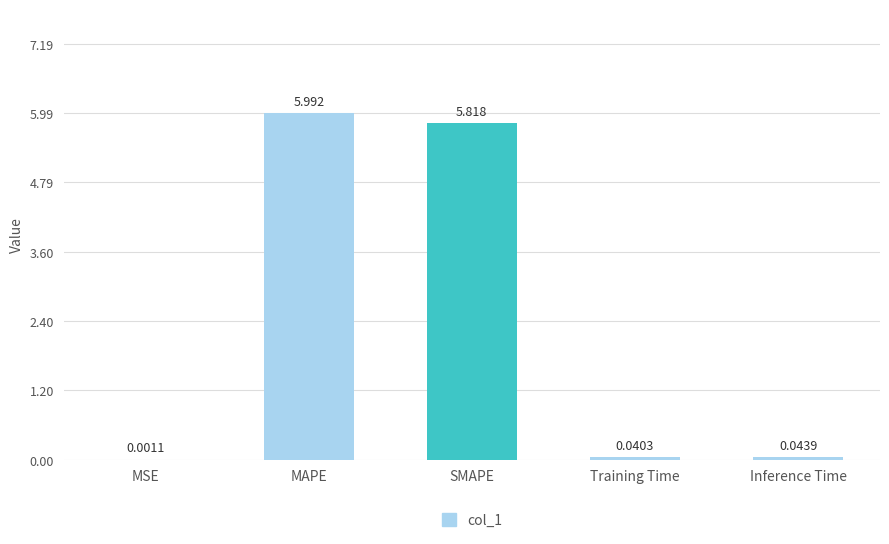

Which has a higher value, MSE or Training Time?

Training Time